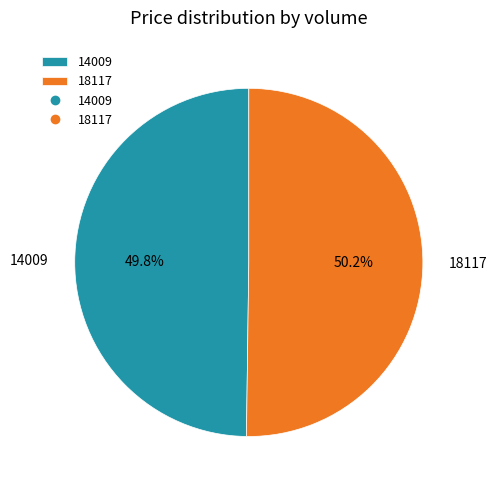

Is it true that 18117 is 64% of the pie?

False